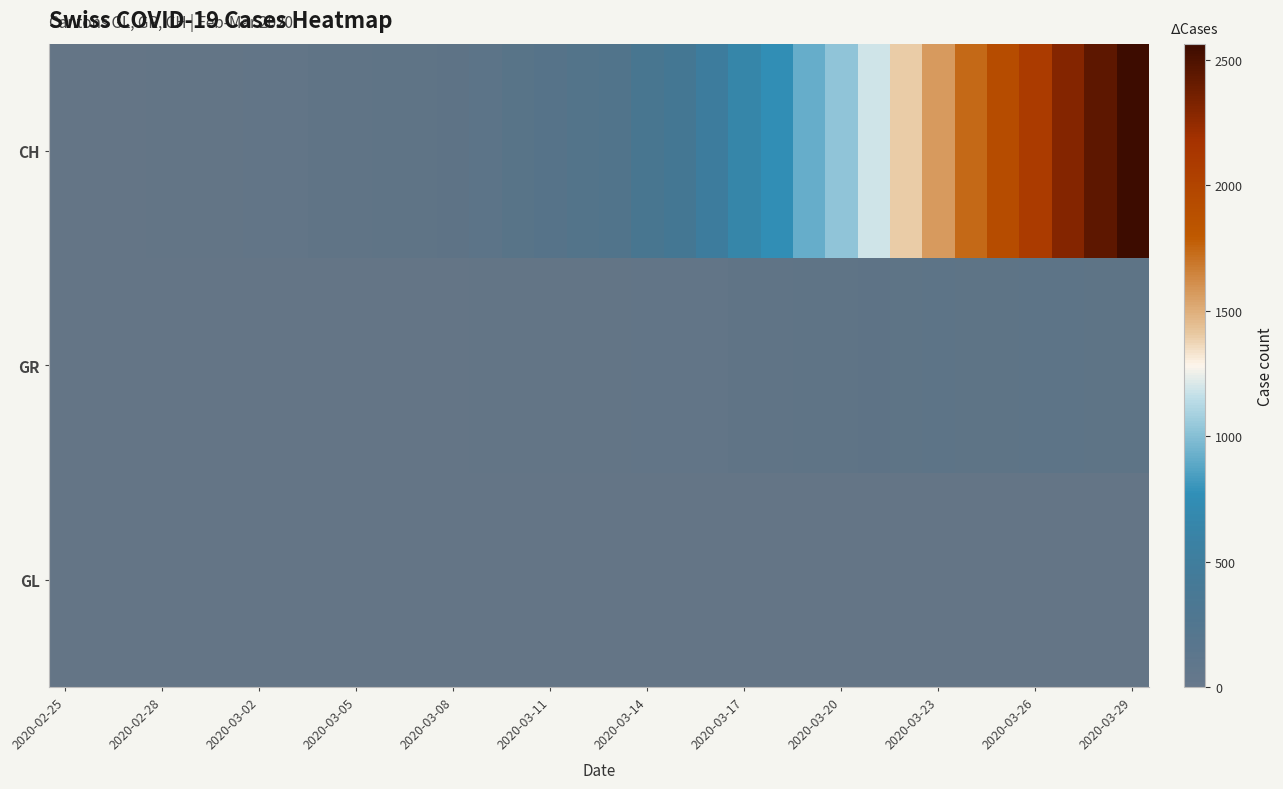

At which category does the chart reach its minimum across all series?

2020-02-25